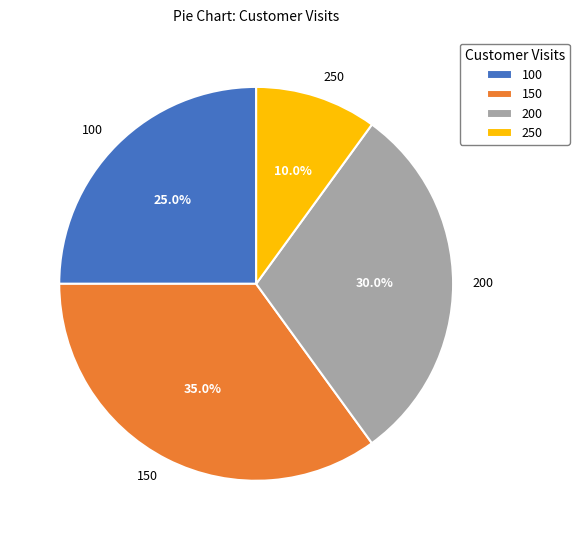

To the nearest percent, what is the difference between the 150 and 200 slice percentages?

5%